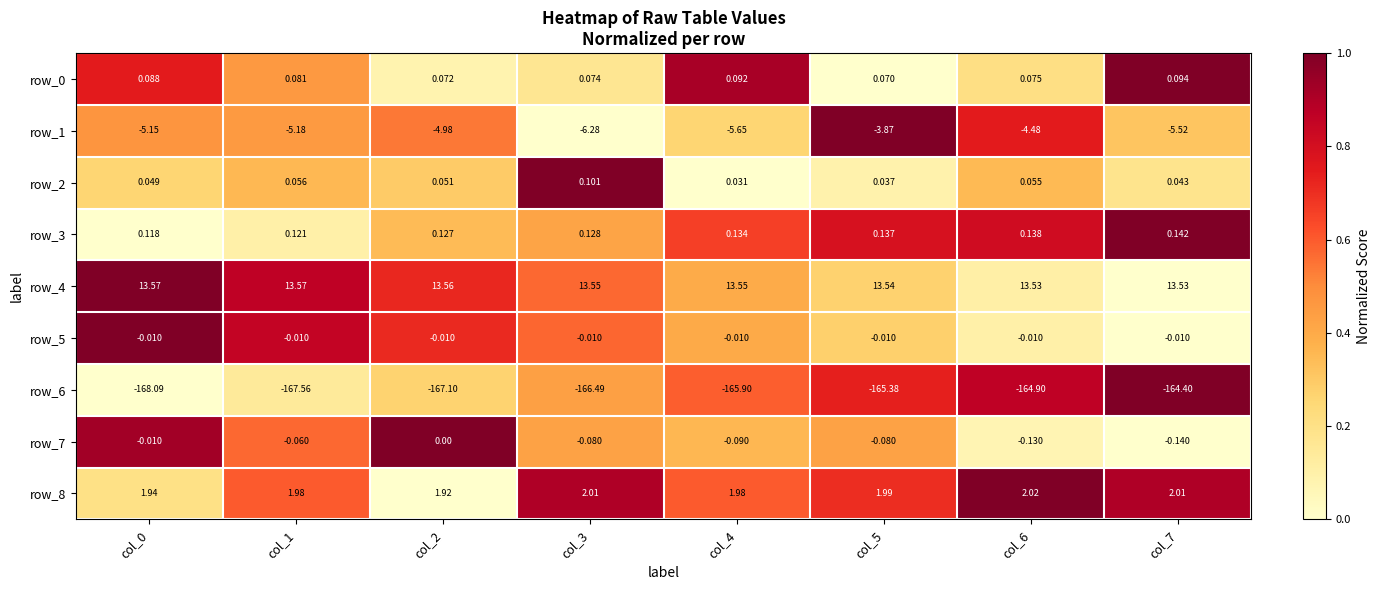

Is the value of row_7 at col_2 greater than the value of row_6 at col_5?

Yes